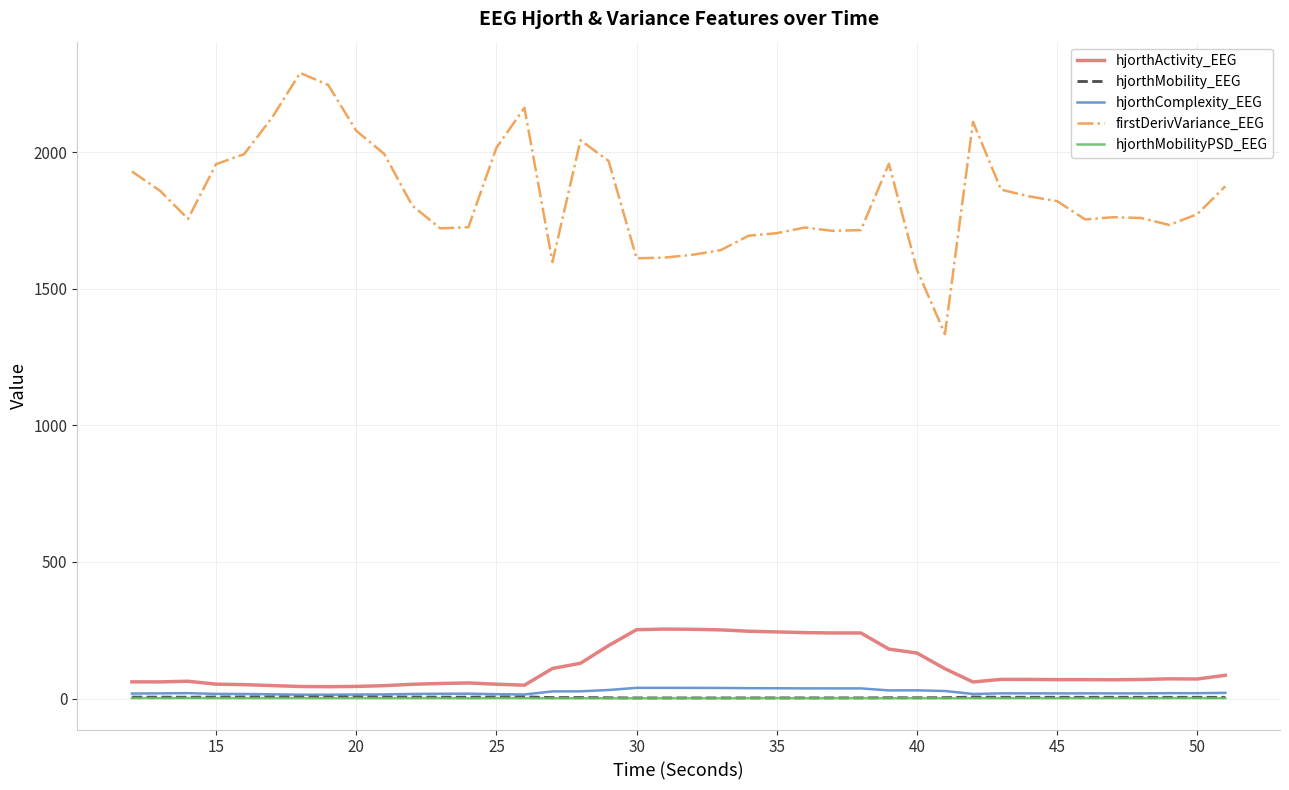

Which series has the largest total across all categories?

firstDerivVariance_EEG